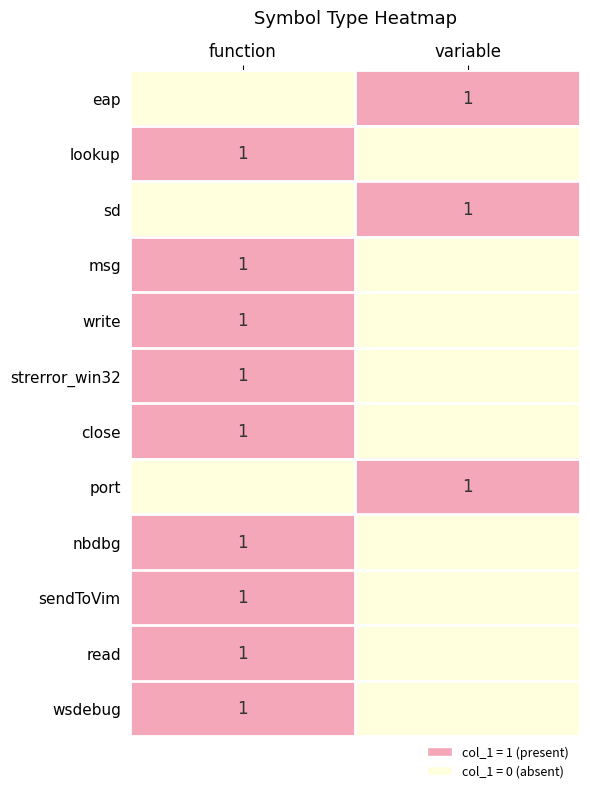

The value of strerror_win32 at function is 0. True or false?

False